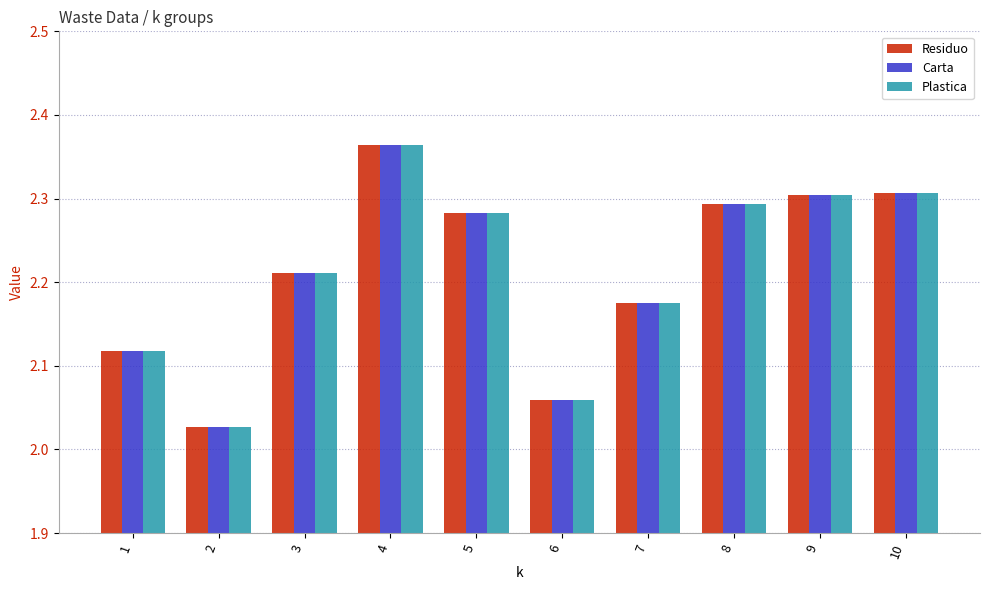

Which category has the highest value in the Residuo series?

4